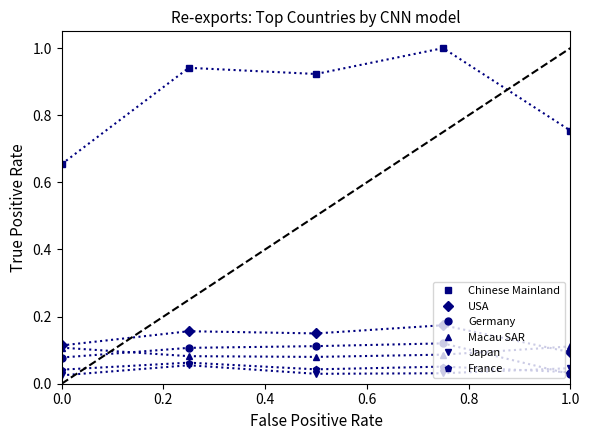

True or false: Chinese Mainland has more than 0 points higher than both neighbors.

True